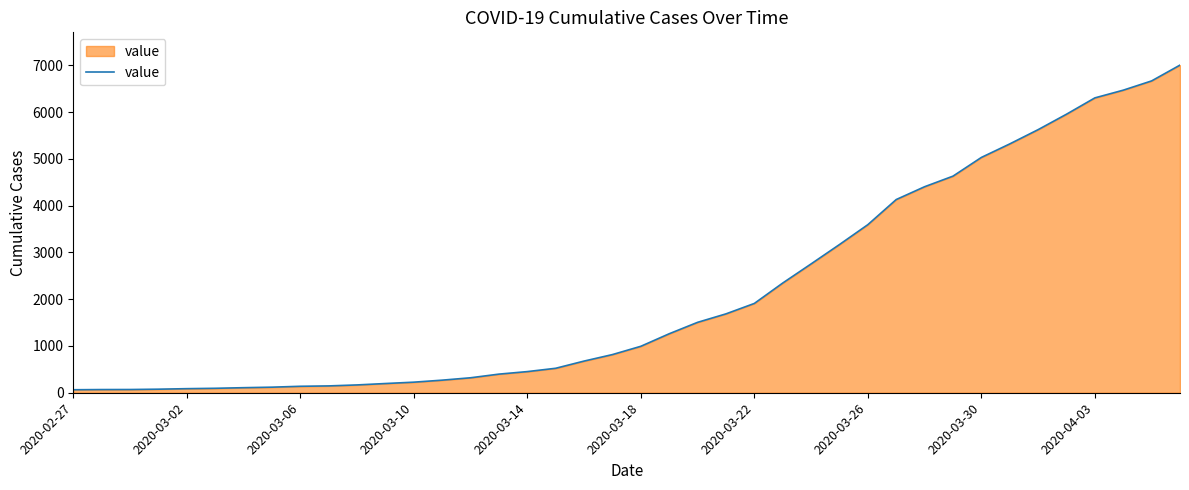

What is the smallest value displayed?

64